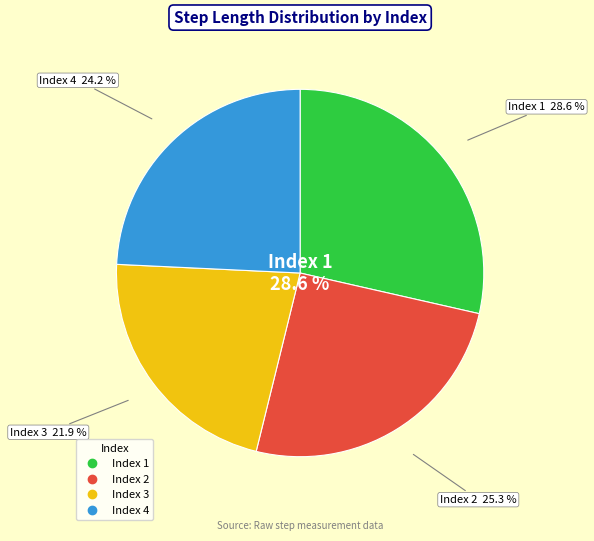

What percentage is the 4 slice, to the nearest percent?

24%